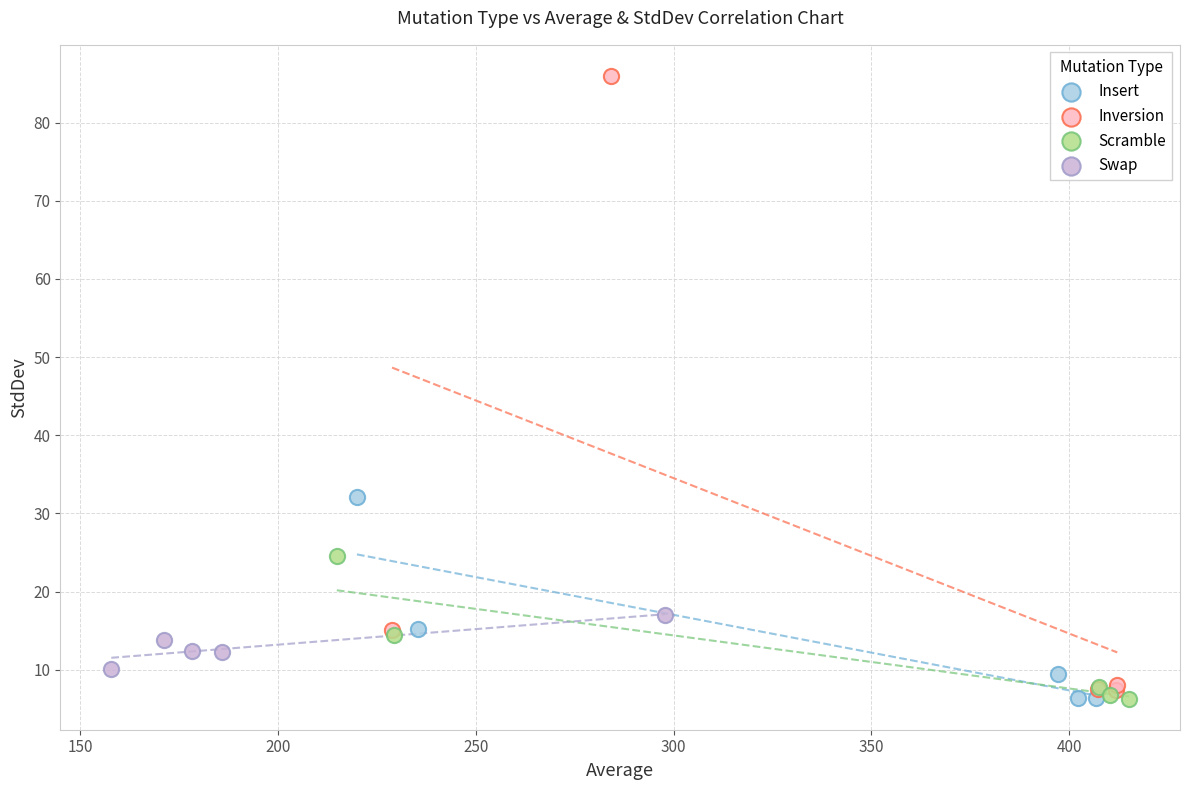

Which series has the largest Y range (max minus min)?

Inversion